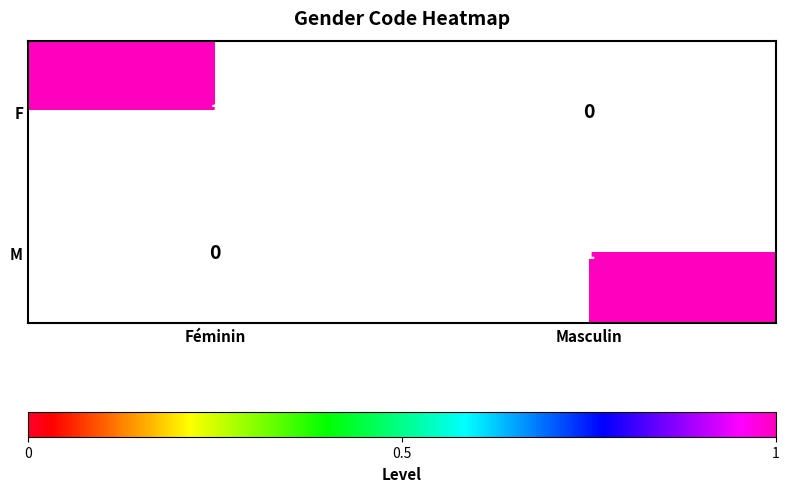

Is the value of F at Masculin greater than the value of M at Masculin?

No